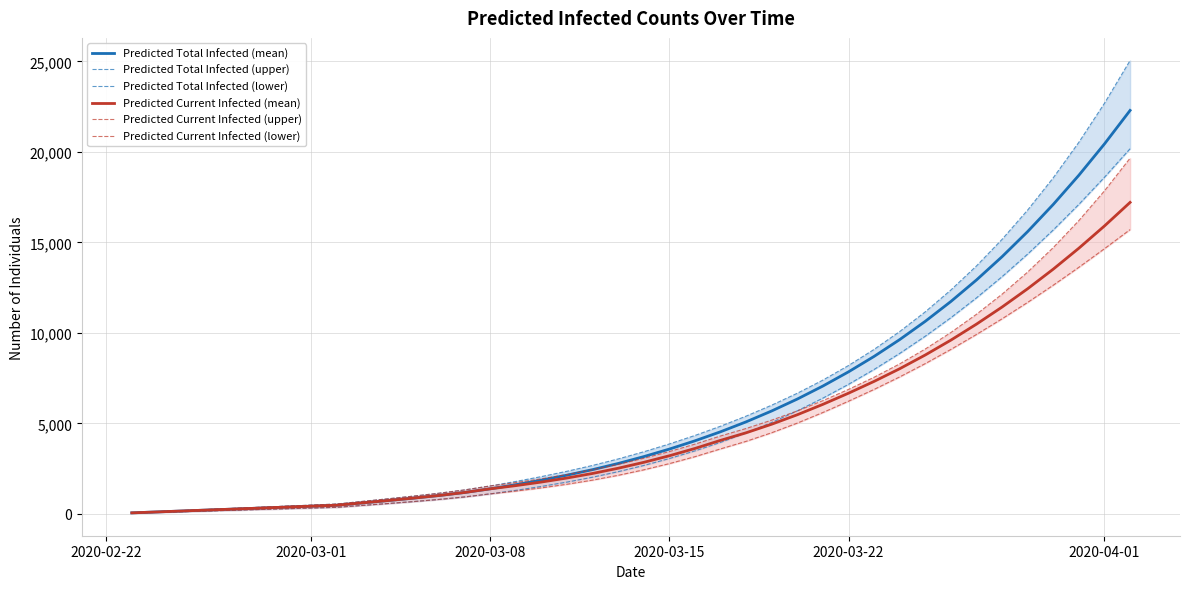

Which series has the widest spread of values?

Predicted Total Infected (upper)